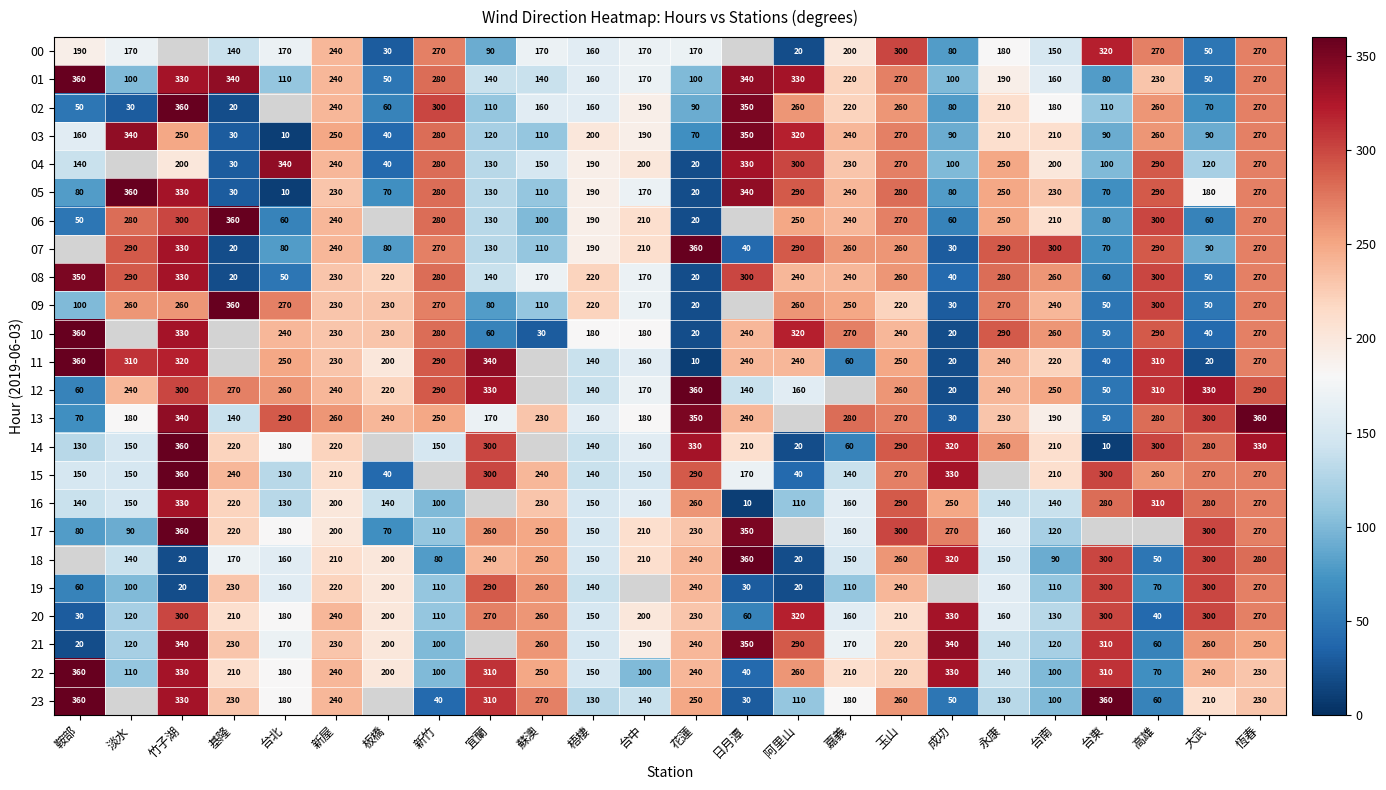

What is the lowest value of the 22 series?

40